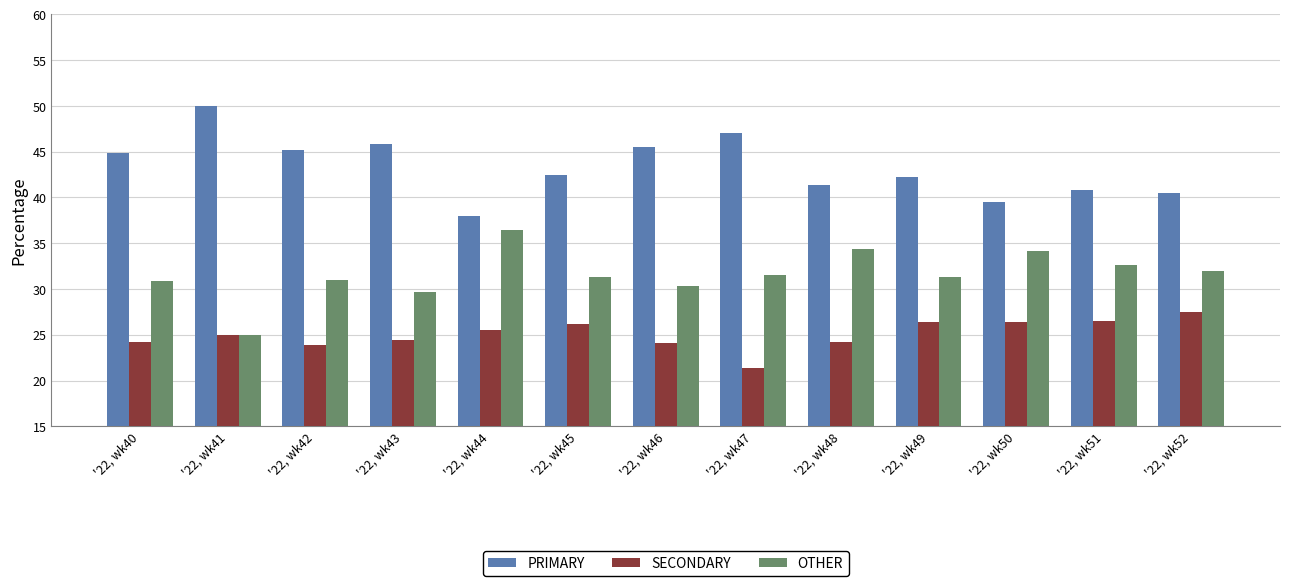

Is it true that SECONDARY equals 41.3 at '22, wk45?

False